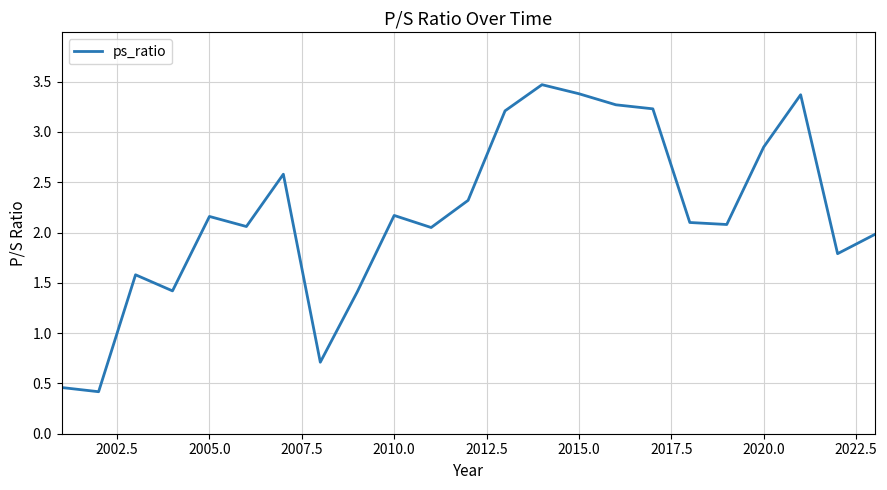

What is the sum of all values?

50.1